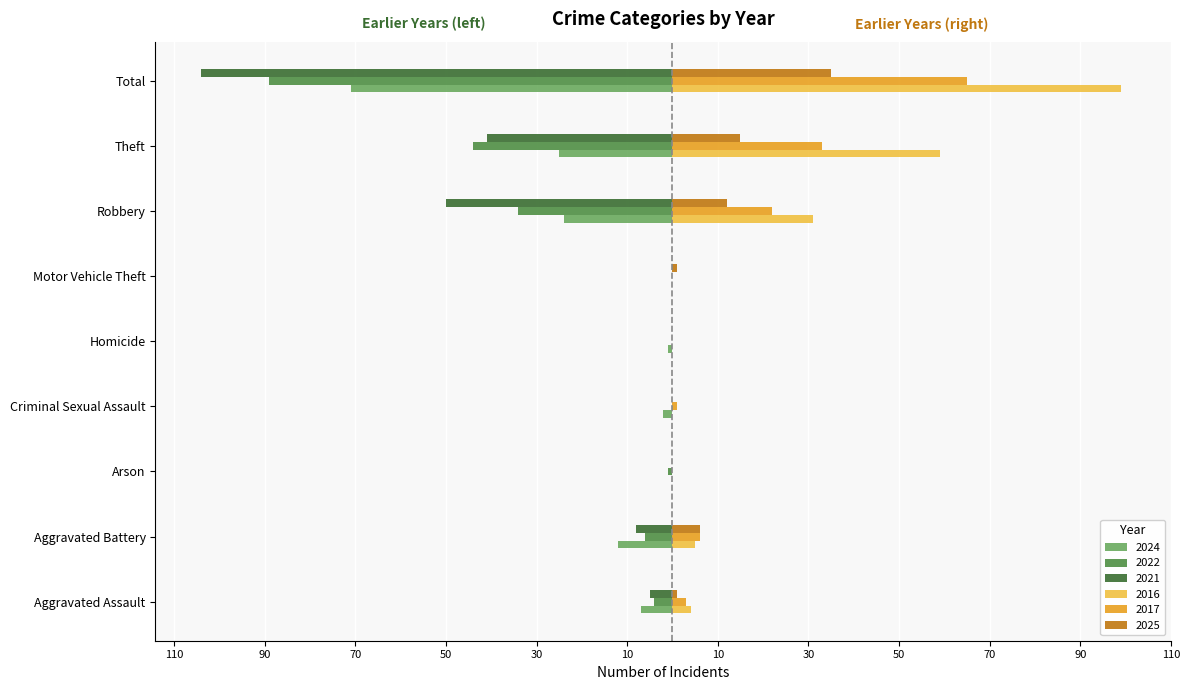

What are all the series names shown in the legend?

2024, 2022, 2021, 2016, 2017, 2025